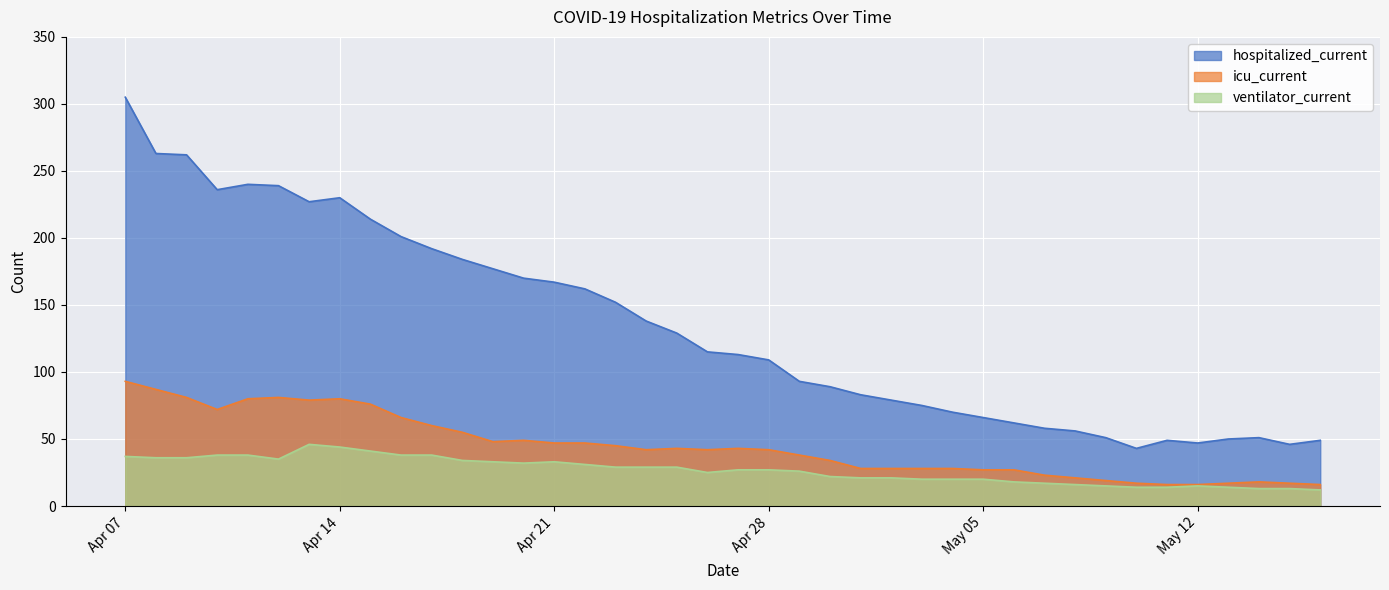

Between 2020-04-17 and 2020-04-24, which series saw the biggest shift?

hospitalized_current